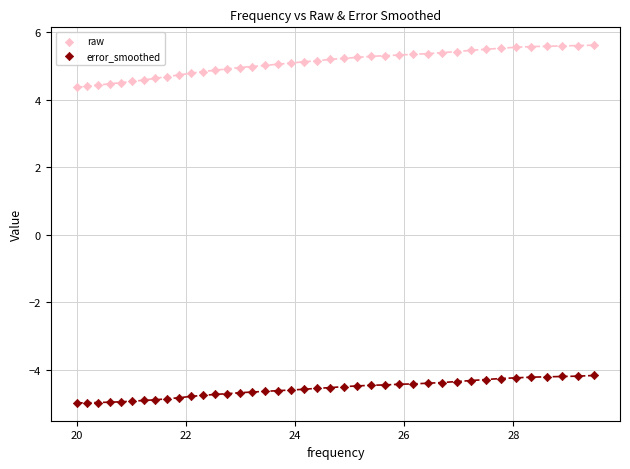

Across all data points, what is the range of X values (max minus min)?

9.5